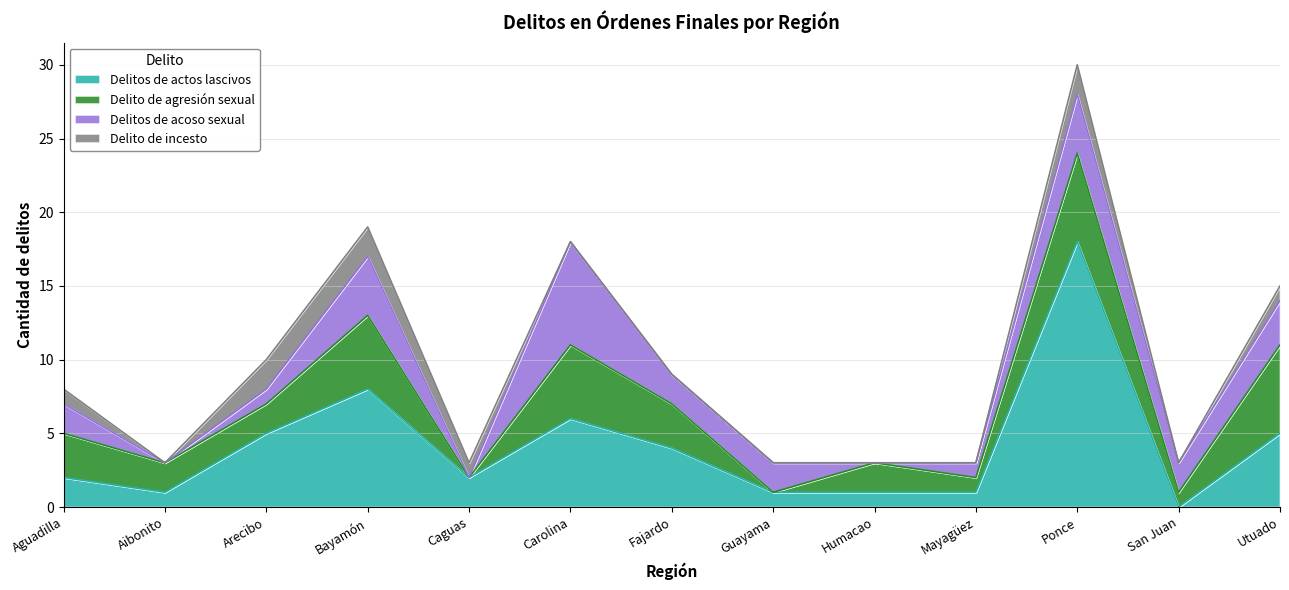

Which label corresponds to the smallest value in the chart?

San Juan